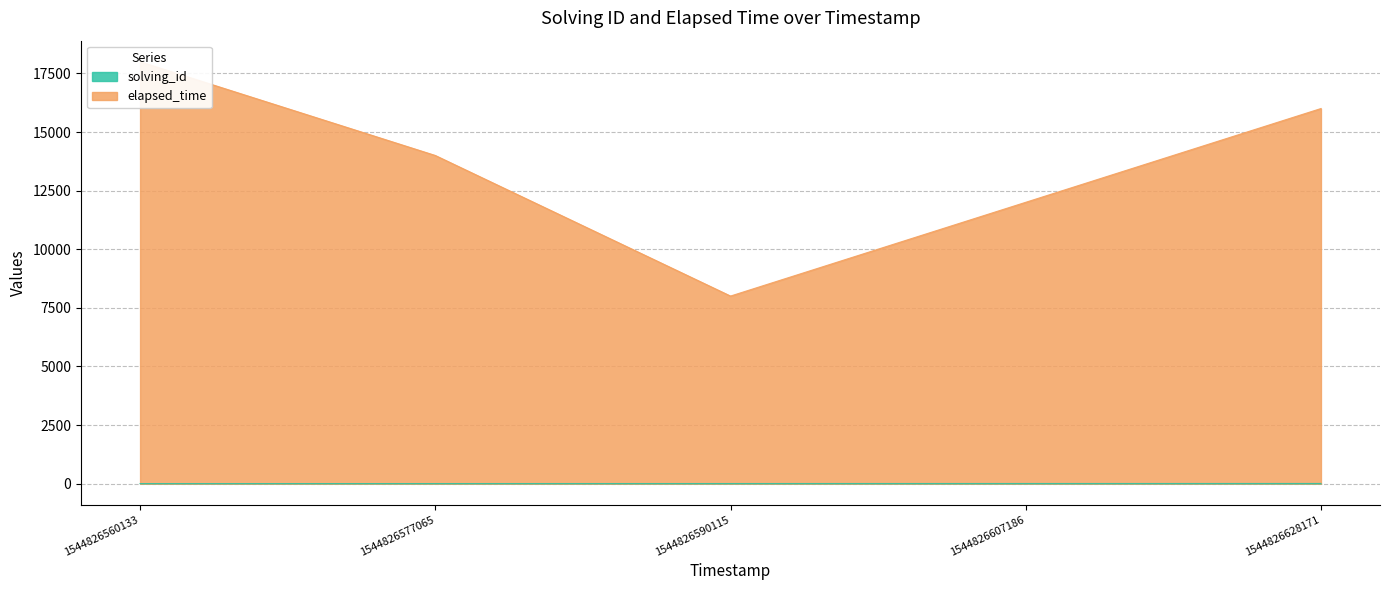

Between 1544826577065 and 1544826590115, which series saw the biggest shift?

elapsed_time